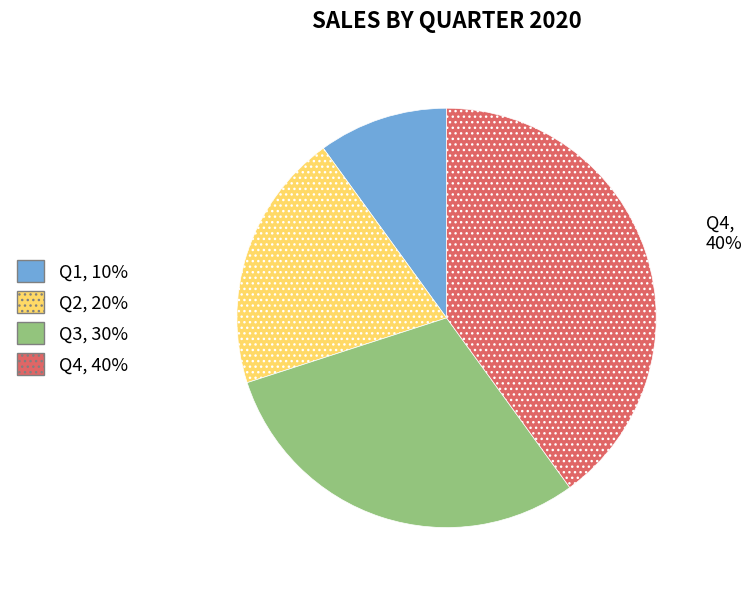

What is the smallest slice in the pie chart?

Q1